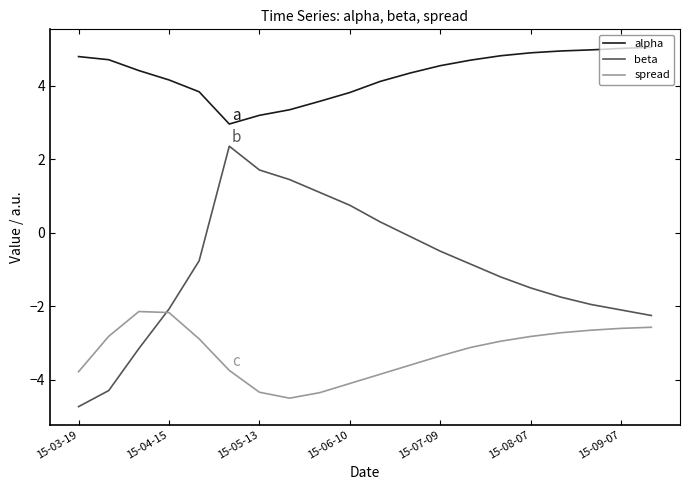

List the series in order of their overall mean, lowest first.

spread, beta, alpha